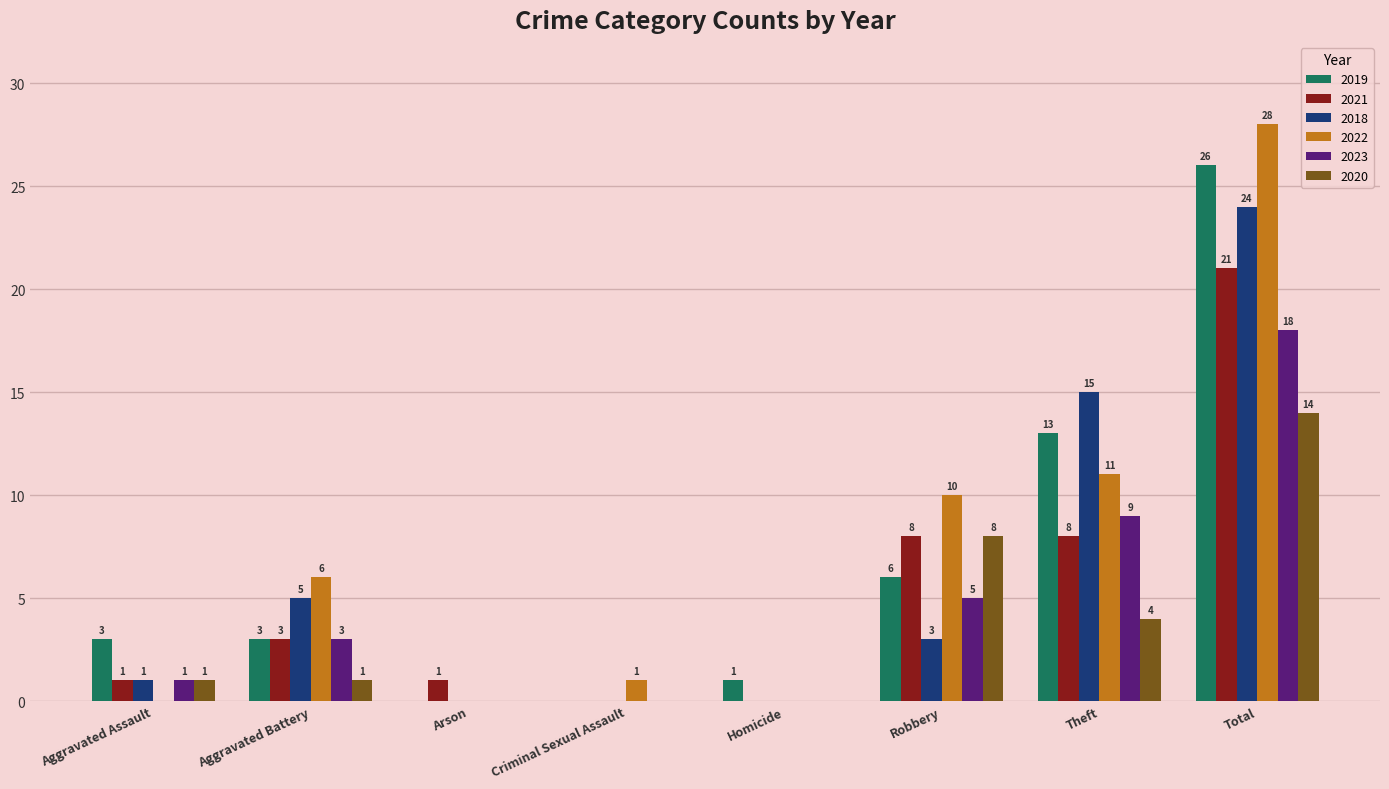

What are all the series names shown in the legend?

2019, 2021, 2018, 2022, 2023, 2020